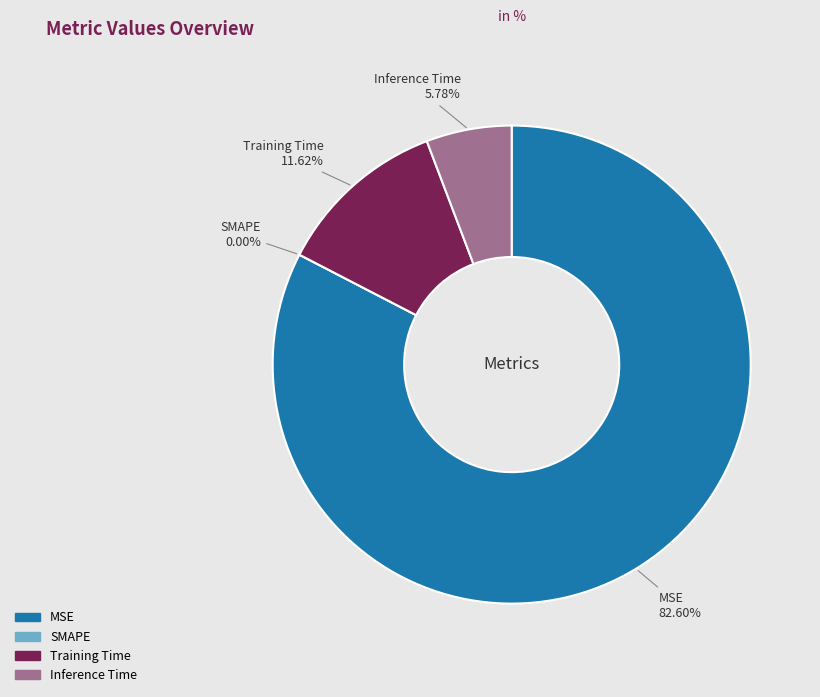

Which category has the smallest portion of the pie?

SMAPE